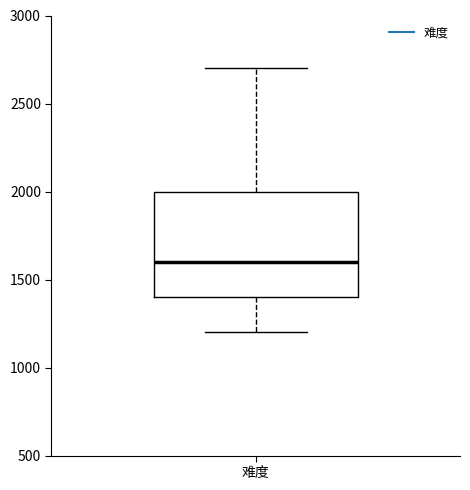

Read this box plot against the y-axis: the position of the median line, the range covered by the box, and the ends of both whiskers. The values are not printed on the chart, so give them approximately, as read against the axis.

median 1600, box 1400 to 2000, whiskers 1200 to 2700